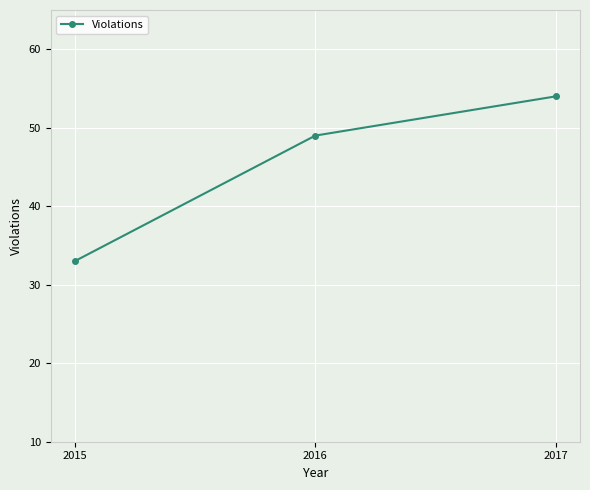

Does the chart display data point markers on the line(s)?

Yes